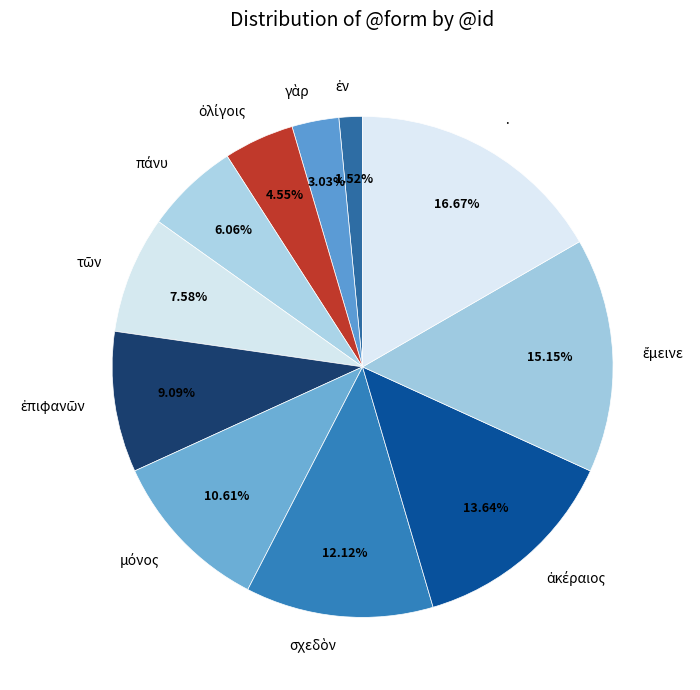

Is there any slice that represents more than half of the pie?

No